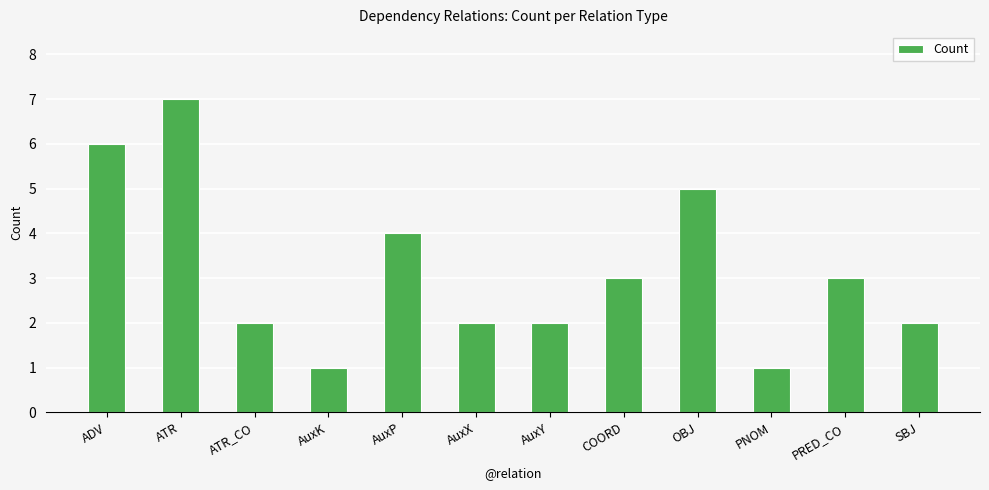

The chart shows a value of 6 at ADV. True or false?

True